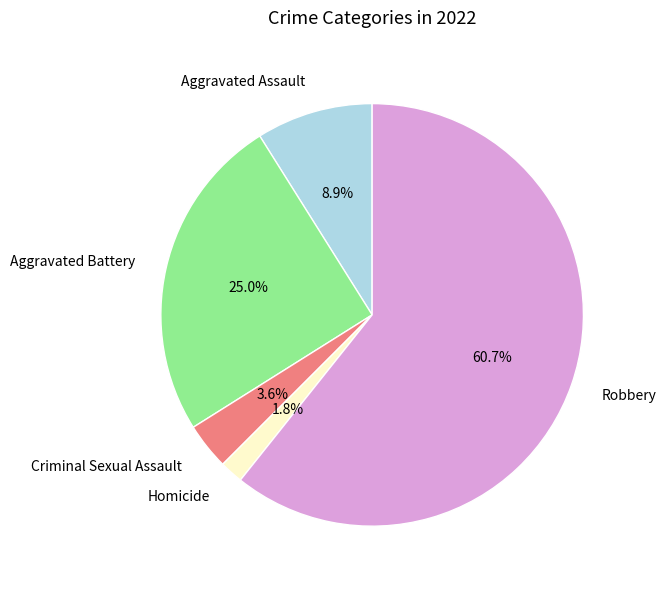

To the nearest percent, what percentage of the pie is Robbery?

61%